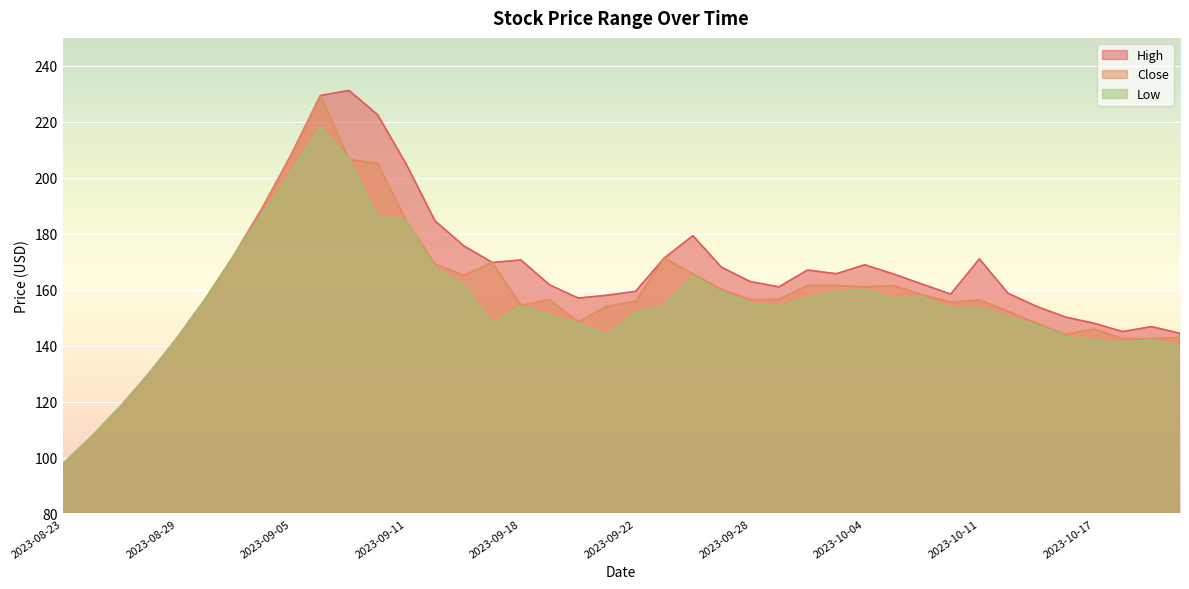

Does the chart display data point markers on the line(s)?

No